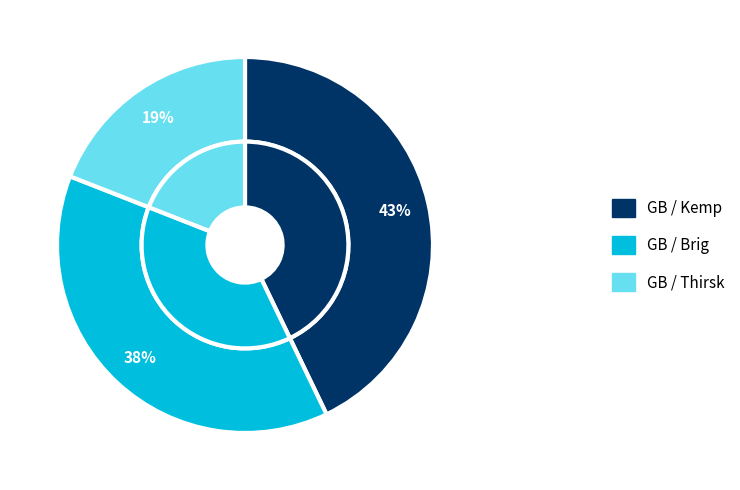

How many slices are in this pie chart?

3